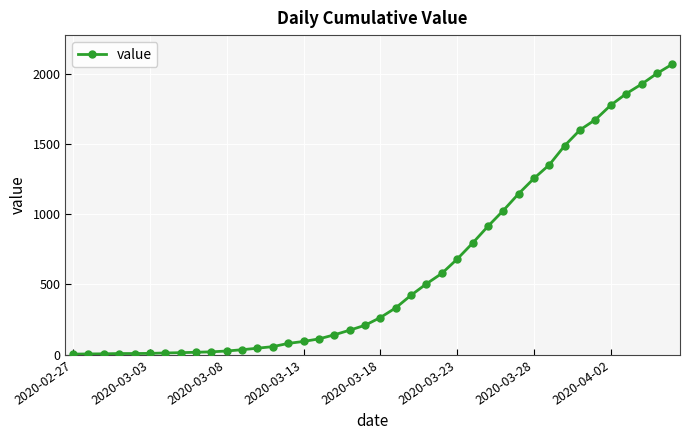

What is the maximum value shown in the chart?

2067